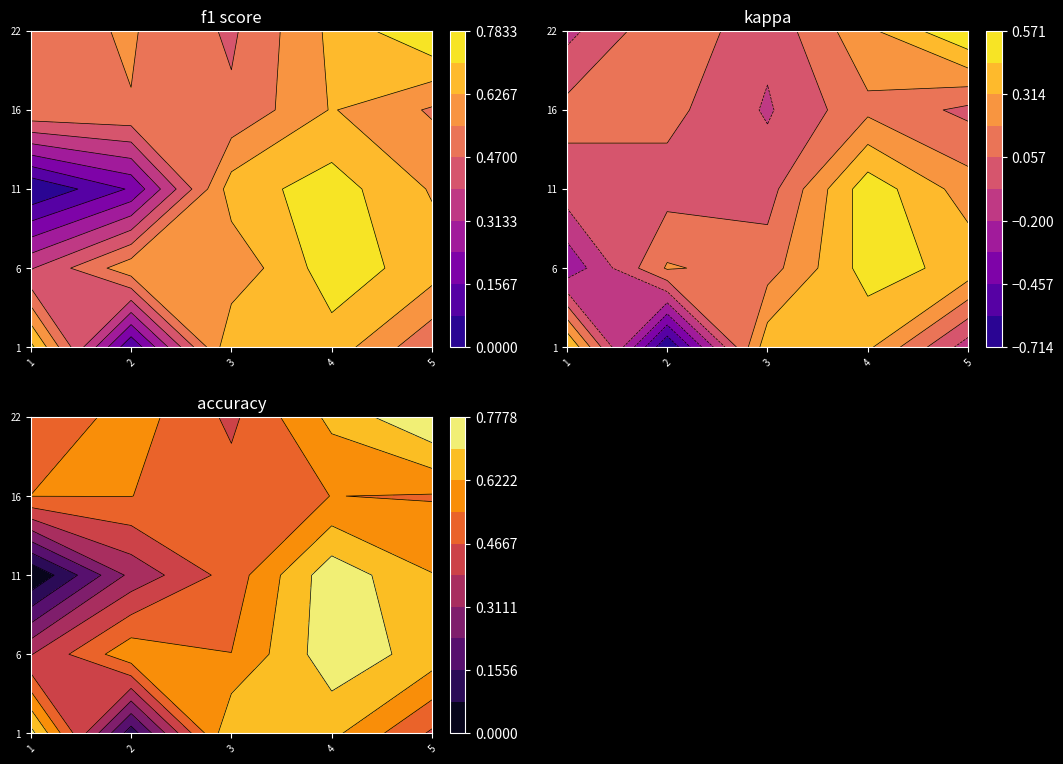

Reading left to right, transcribe all the data shown in this chart.

f1: 1=0.7	2=0.1	3=0.7	4=0.7	5=0.5	6=0.4	7=0.6	8=0.6	9=0.7	10=0.7	11=0.0	12=0.2	13=0.7	14=0.7	15=0.6	16=0.5	17=0.5	18=0.5	19=0.6	21=0.5	22=0.5	23=0.6	24=0.5	25=0.6	26=0.8
kappa: 1=0.5	2=-0.7	3=0.4	4=0.3	5=-0.1	6=-0.3	7=0.2	8=0.1	9=0.5	10=0.4	11=0.0	12=0.0	13=0.0	14=0.5	15=0.2	16=0.1	17=0.1	18=-0.1	19=0.2	21=0.0	22=-0.1	23=0.2	24=-0.0	25=0.3	26=0.6
accuracy: 1=0.7	2=0.1	3=0.7	4=0.6	5=0.5	6=0.4	7=0.6	8=0.5	9=0.8	10=0.7	11=0.0	12=0.3	13=0.5	14=0.8	15=0.6	16=0.5	17=0.5	18=0.5	19=0.5	21=0.5	22=0.5	23=0.6	24=0.5	25=0.6	26=0.8